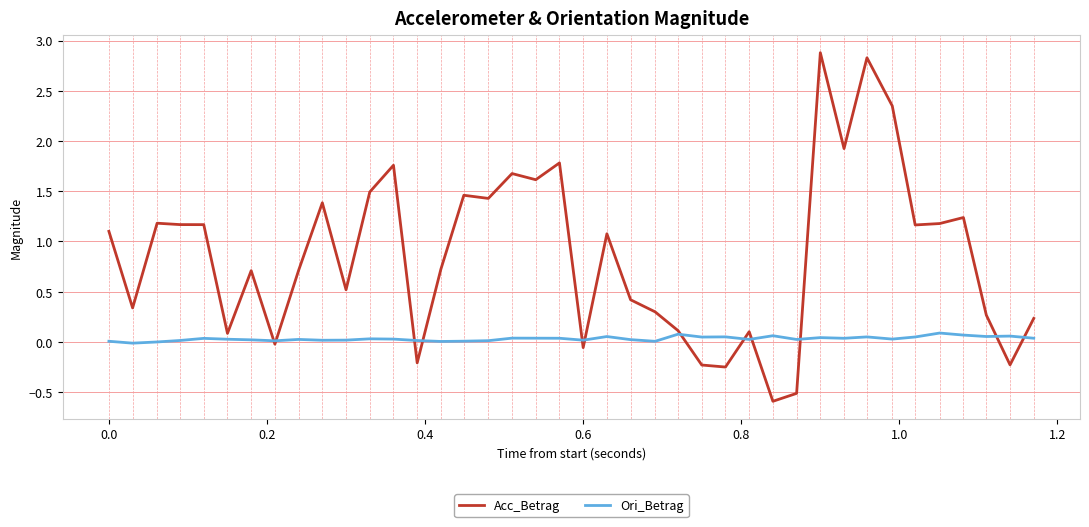

True or false: Ori_Betrag has more than 1 points higher than both neighbors.

True